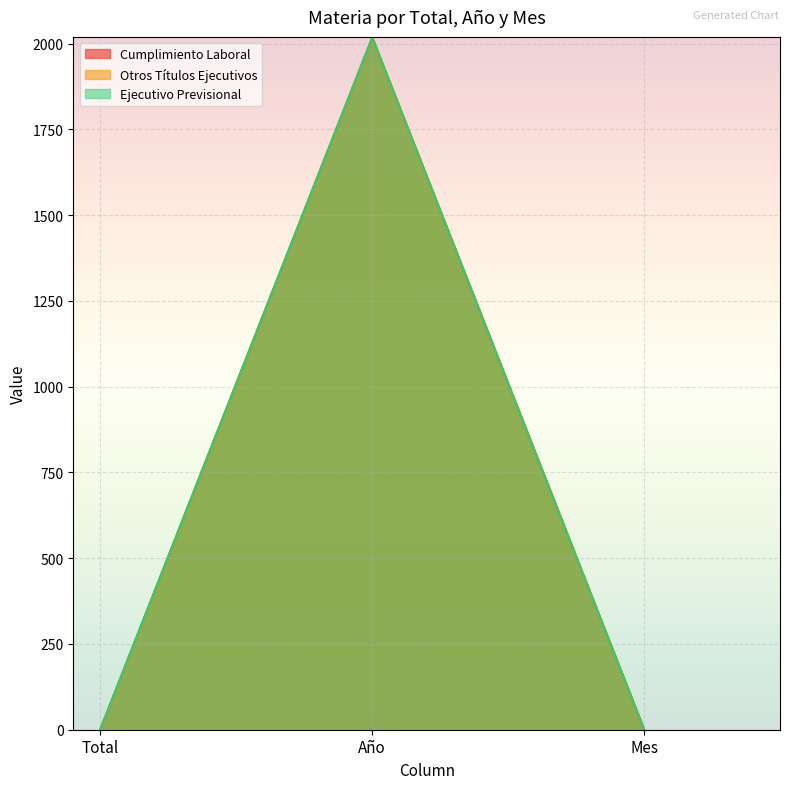

What is the value of the Cumplimiento Laboral point at the 3rd from the left?

1